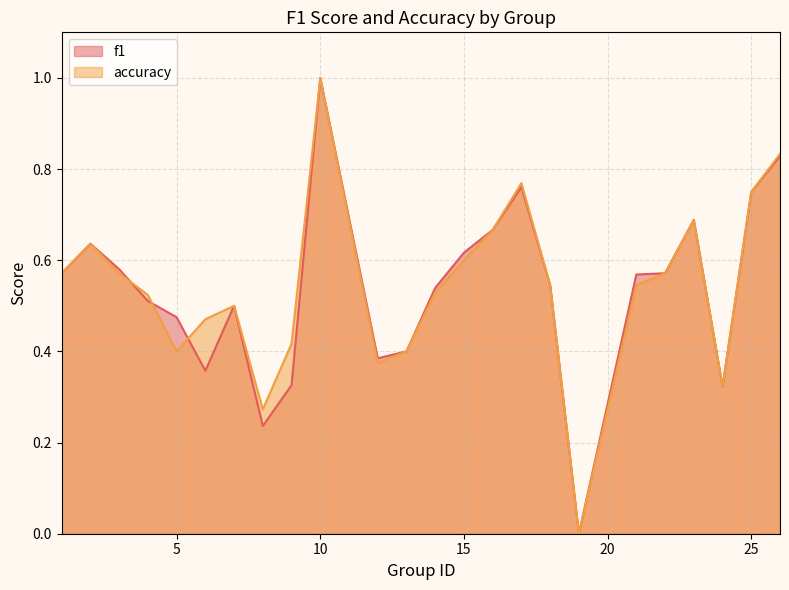

Is the value of accuracy at 4 greater than the value of f1 at 26?

No